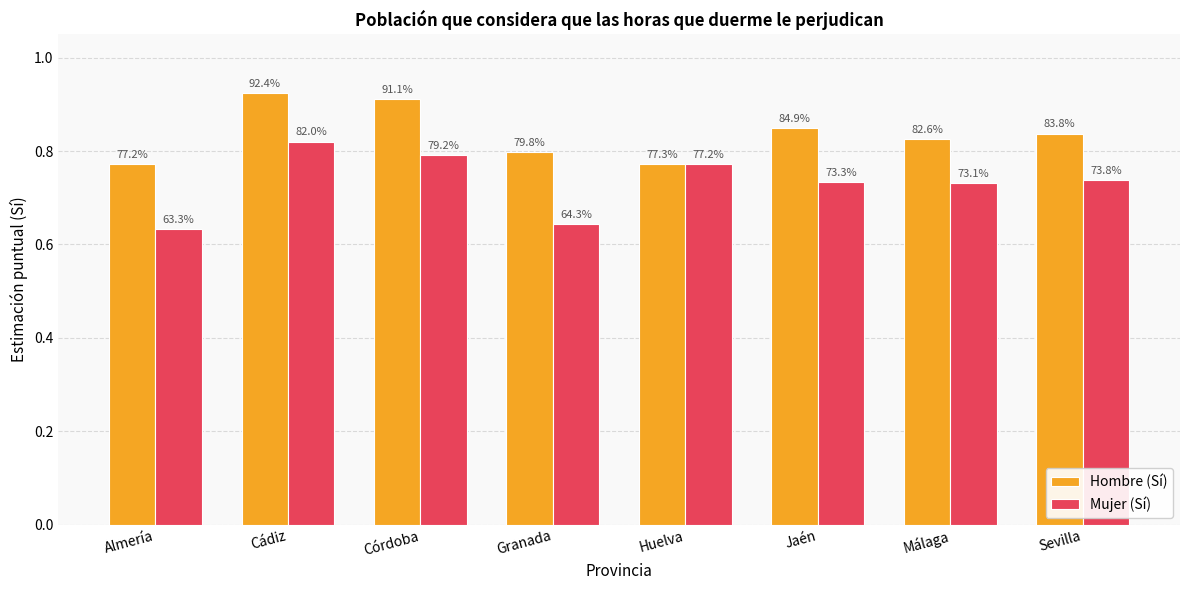

What are all the series names shown in the legend?

Hombre (Sí), Mujer (Sí)